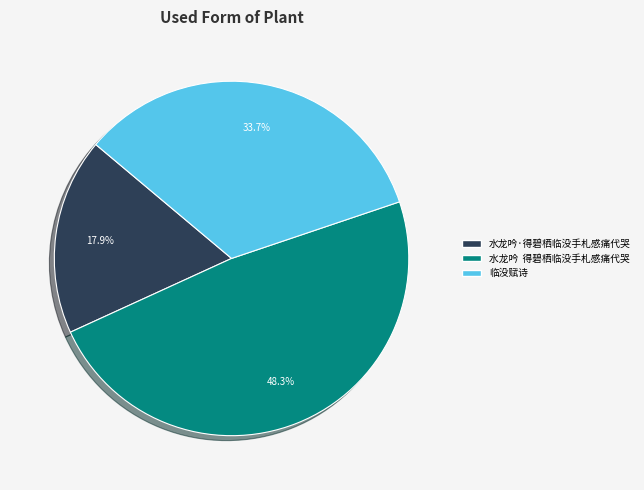

Which category has the smallest portion of the pie?

水龙吟·得碧栖临没手札感痛代哭